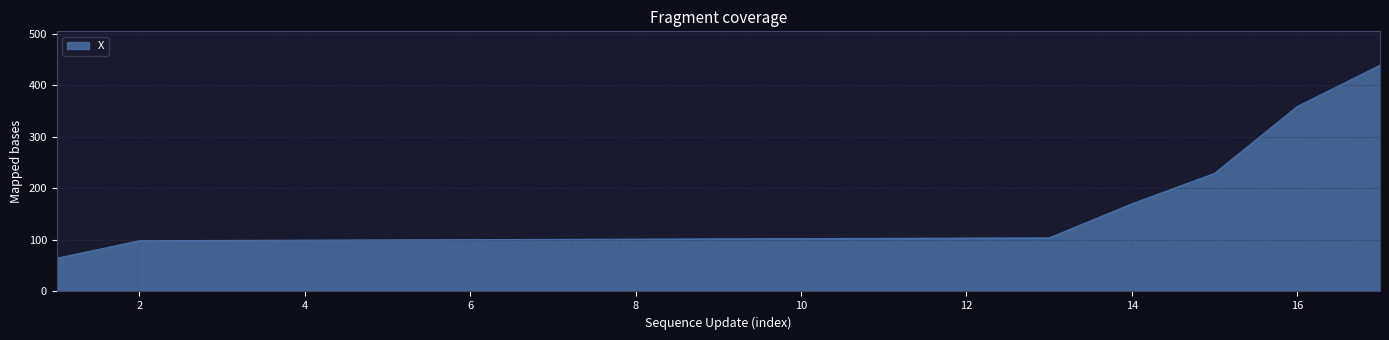

What is the difference between the maximum and minimum values?

374.5